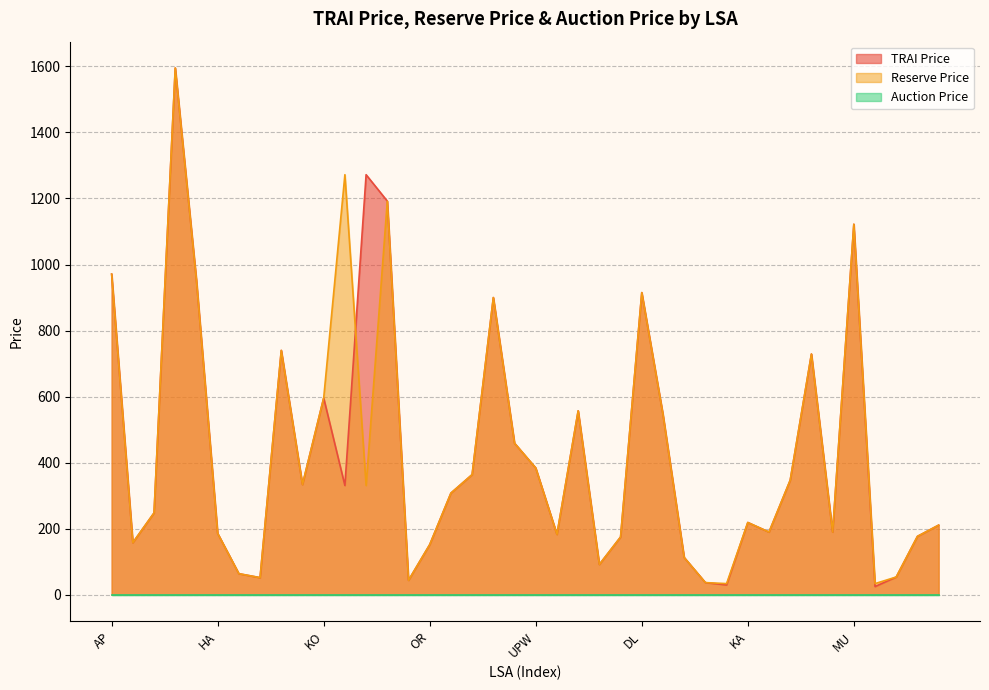

True or false: TRAI Price has a value of 261 at OR.

False